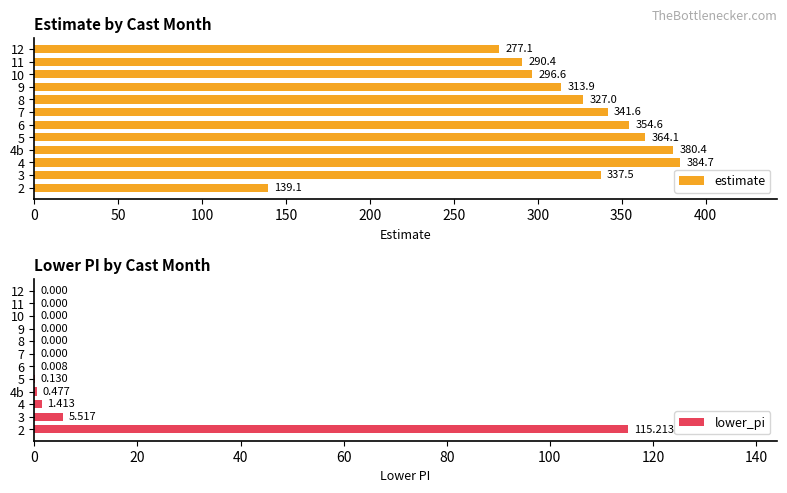

Is it true that estimate equals 592.2 at 7?

False